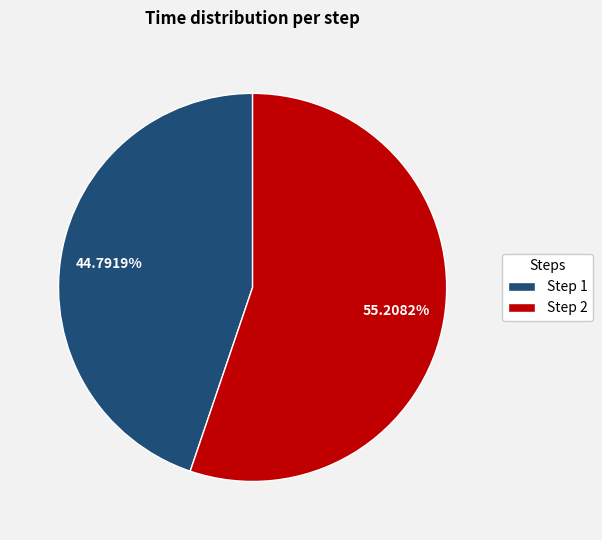

How many segments does this pie chart have?

2